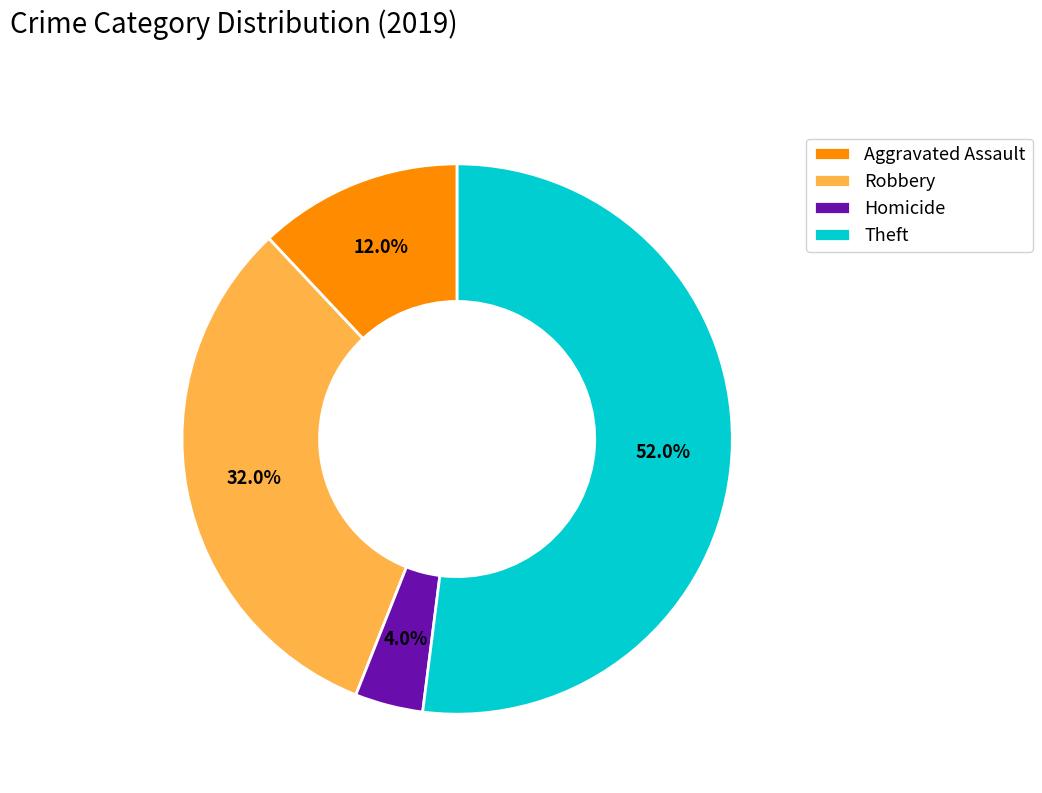

Do Theft and Robbery together represent more than half of the pie?

Yes